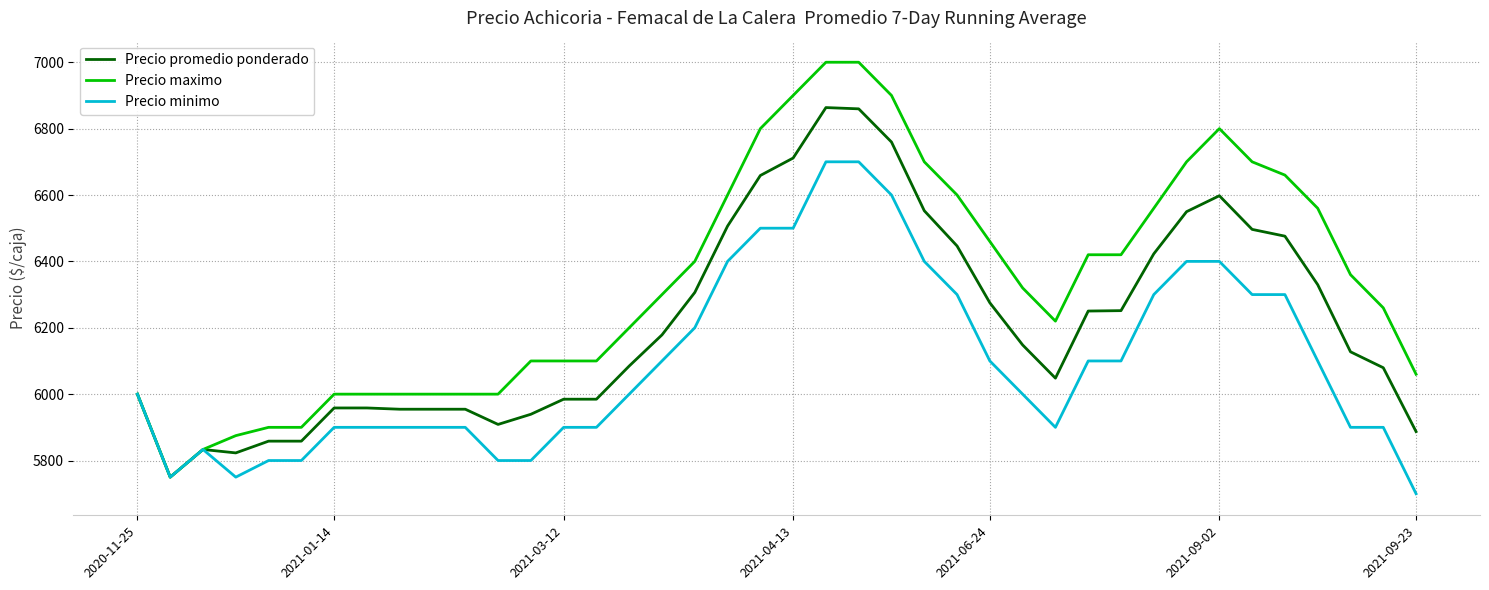

Rank the series by their maximum value, from highest to lowest.

Precio maximo, Precio promedio ponderado, Precio minimo